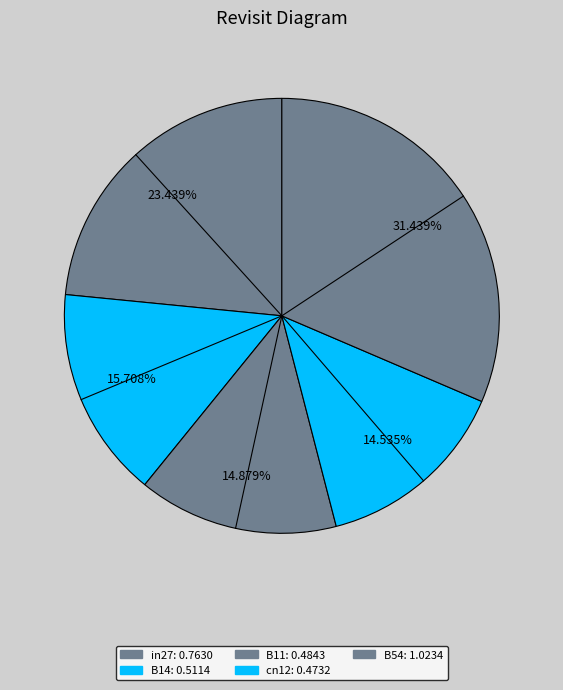

Approximately how many times larger is the value at cn12 compared to B54?

0.5